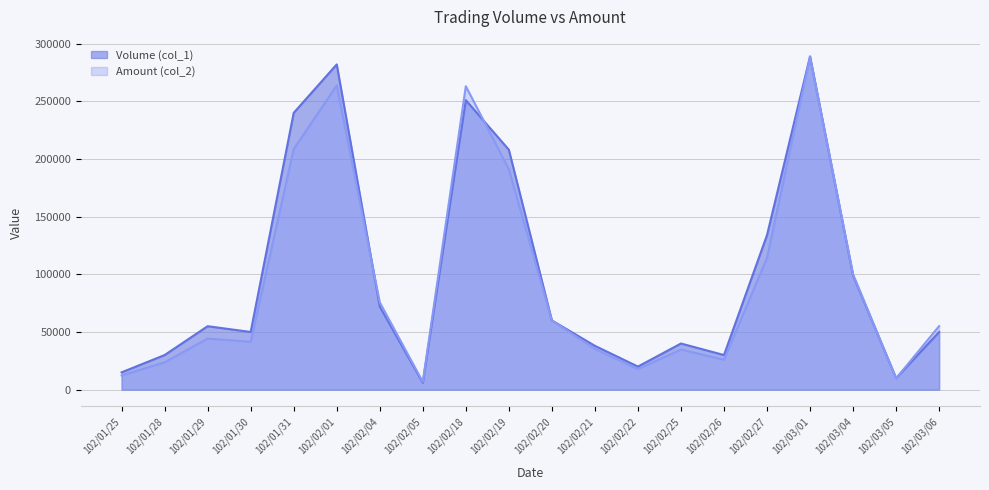

What is the sum of the Volume (col_1) values at 102/01/25 and 102/01/28?

45000